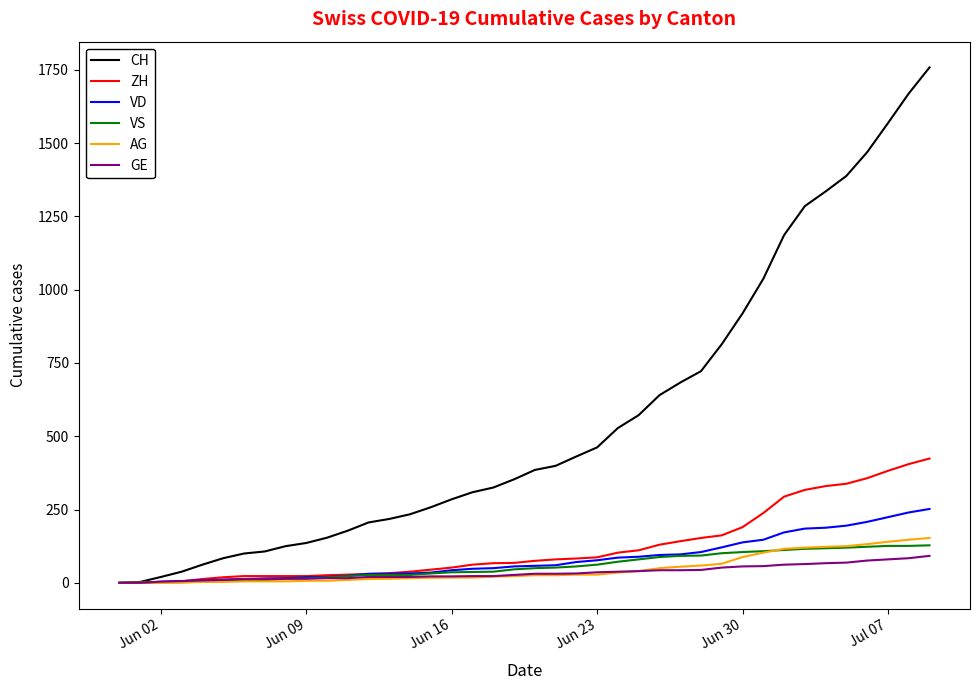

Which series has the widest spread of values?

CH